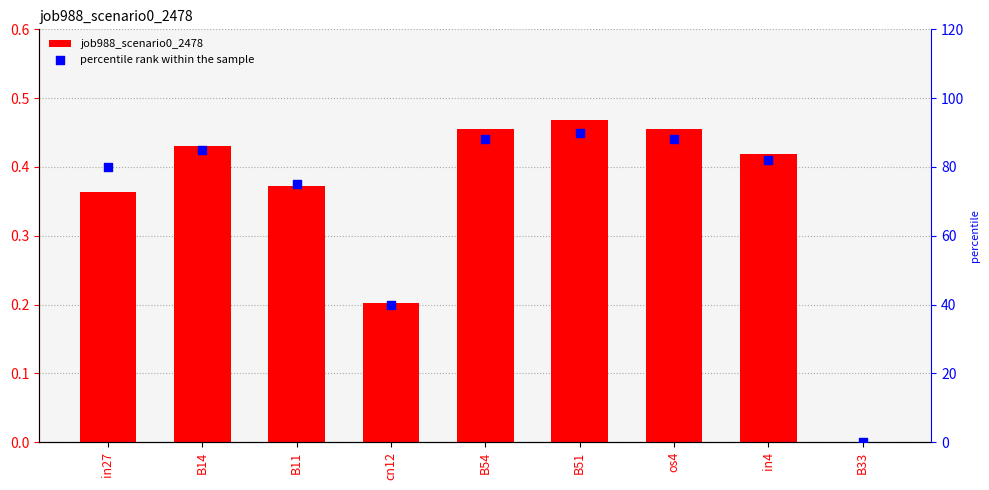

What is the total value across all series at B14?

85.4